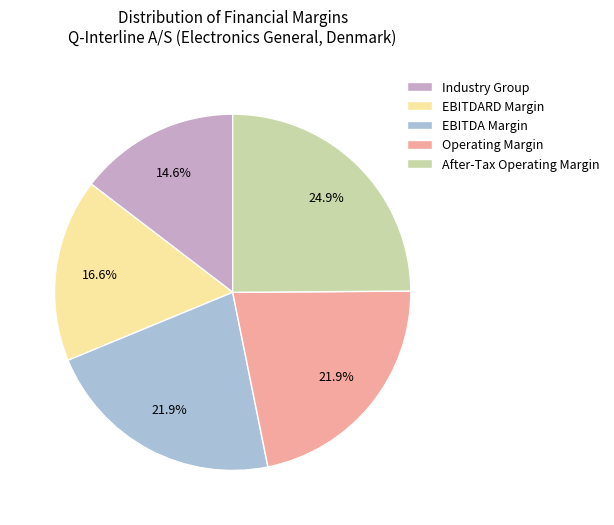

Between EBITDA Margin and EBITDARD Margin, which is larger?

EBITDA Margin